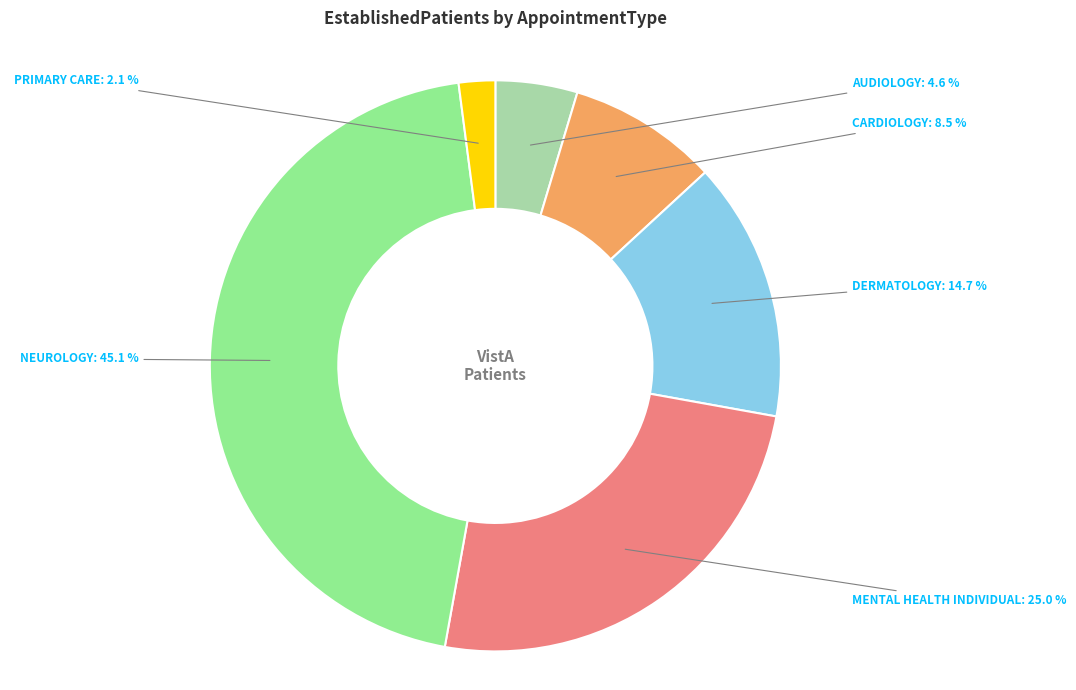

Is there any slice that represents more than half of the pie?

No